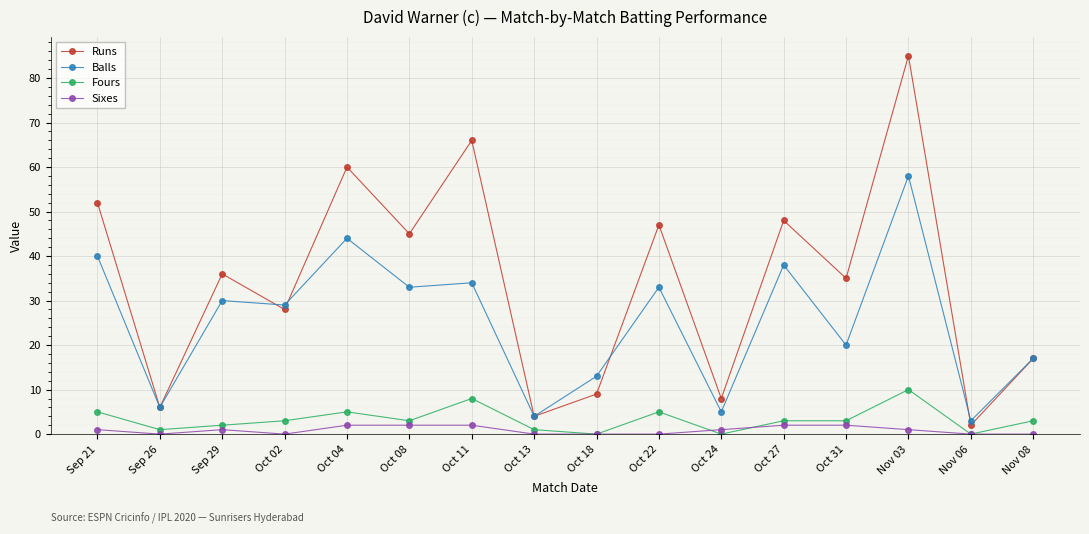

Reading left to right, transcribe all the data shown in this chart.

Runs: Sep 21=52	Sep 26=6	Sep 29=36	Oct 02=28	Oct 04=60	Oct 08=45	Oct 11=66	Oct 13=4	Oct 18=9	Oct 22=47	Oct 24=8	Oct 27=48	Oct 31=35	Nov 03=85	Nov 06=2	Nov 08=17
Balls: Sep 21=40	Sep 26=6	Sep 29=30	Oct 02=29	Oct 04=44	Oct 08=33	Oct 11=34	Oct 13=4	Oct 18=13	Oct 22=33	Oct 24=5	Oct 27=38	Oct 31=20	Nov 03=58	Nov 06=3	Nov 08=17
Fours: Sep 21=5	Sep 26=1	Sep 29=2	Oct 02=3	Oct 04=5	Oct 08=3	Oct 11=8	Oct 13=1	Oct 18=0	Oct 22=5	Oct 24=0	Oct 27=3	Oct 31=3	Nov 03=10	Nov 06=0	Nov 08=3
Sixes: Sep 21=1	Sep 26=0	Sep 29=1	Oct 02=0	Oct 04=2	Oct 08=2	Oct 11=2	Oct 13=0	Oct 18=0	Oct 22=0	Oct 24=1	Oct 27=2	Oct 31=2	Nov 03=1	Nov 06=0	Nov 08=0